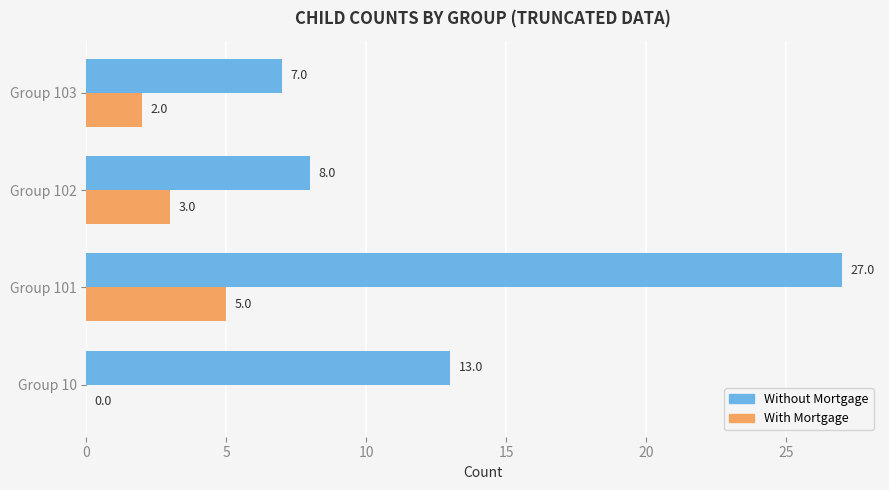

At which label does Without Mortgage reach its peak?

Group 101